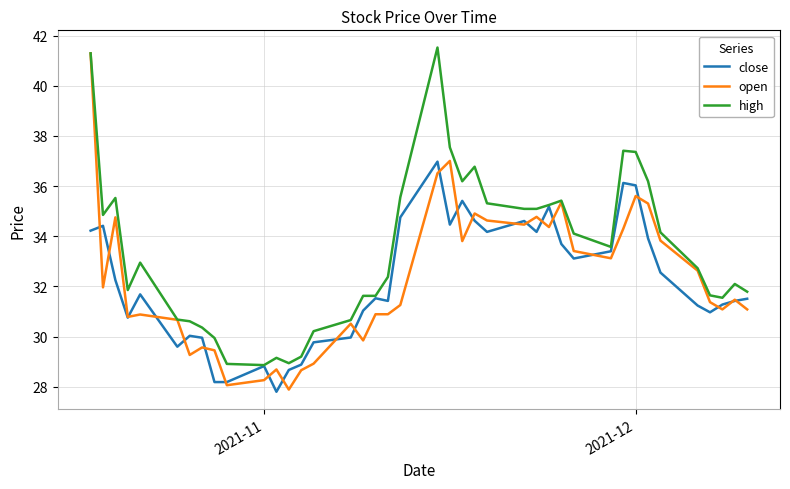

What is the maximum value for open?

41.3